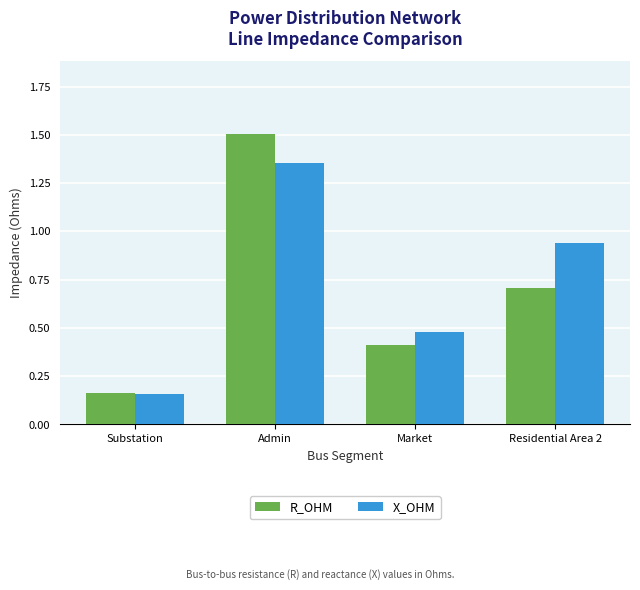

Are the bars grouped side by side (vs. stacked)?

Yes